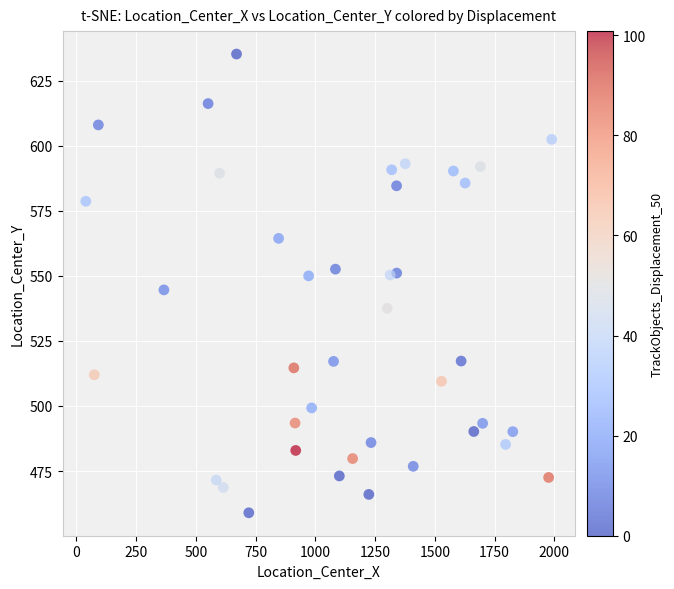

What is the range of X values (max minus min)?

1949.5